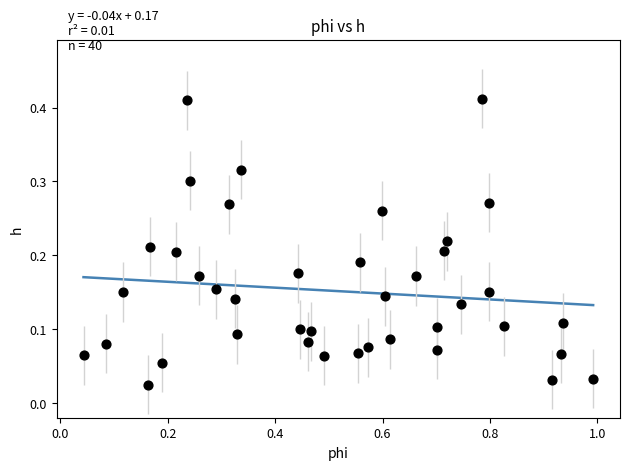

What is the range of X values (max minus min)?

0.9